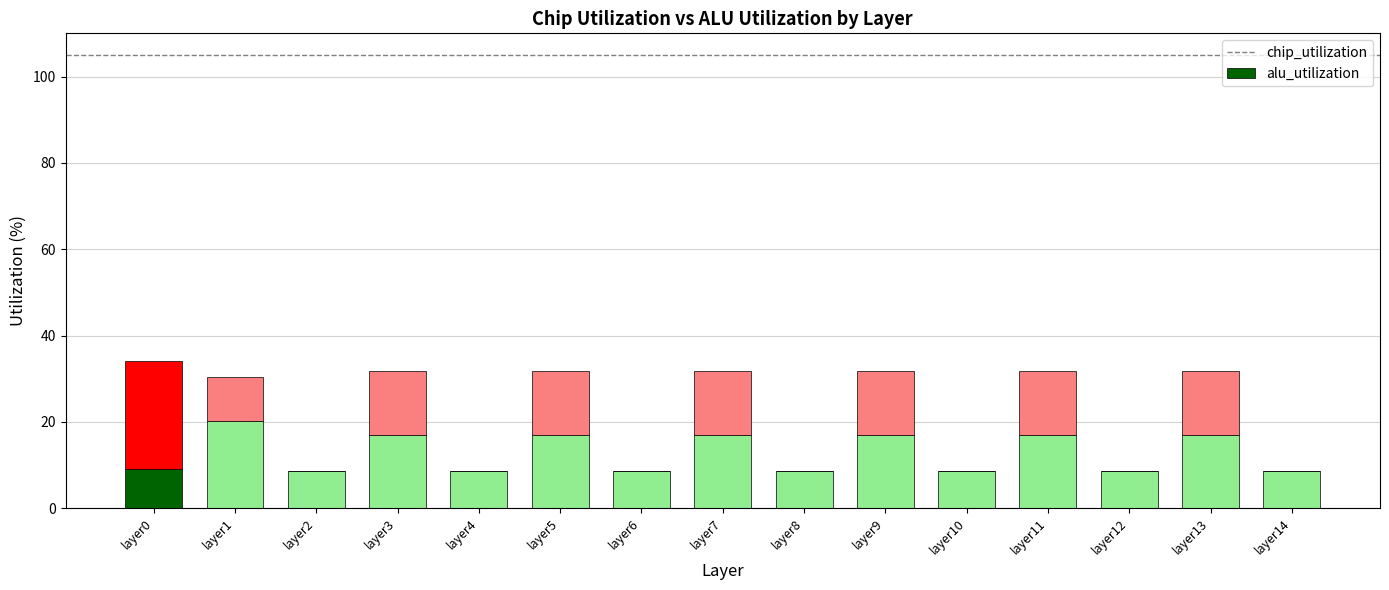

Reading left to right, list the values for the chip_utilization series.

layer0=9.1	layer1=20.3	layer2=8.6	layer3=16.9	layer4=8.6	layer5=16.9	layer6=8.6	layer7=16.9	layer8=8.6	layer9=16.9	layer10=8.6	layer11=16.9	layer12=8.6	layer13=16.9	layer14=8.6